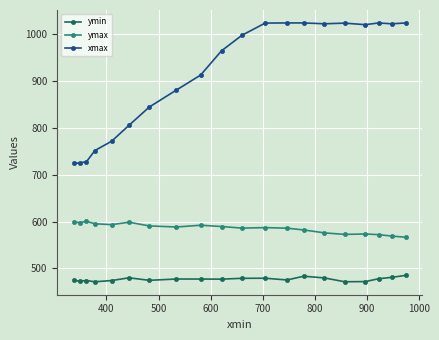

What is the highest value of the ymin series?

485.3